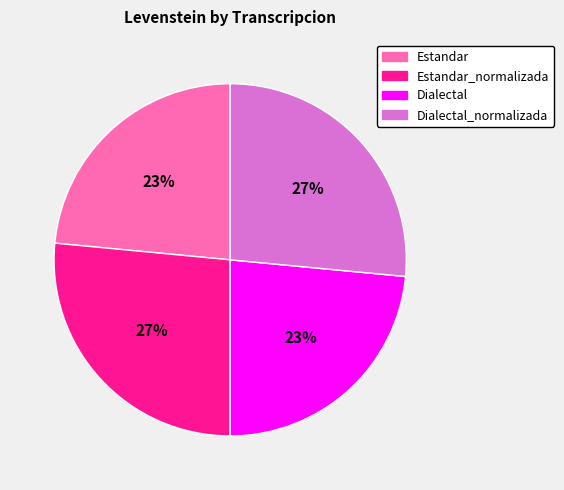

True or false: Estandar_normalizada accounts for 16% of the total.

False